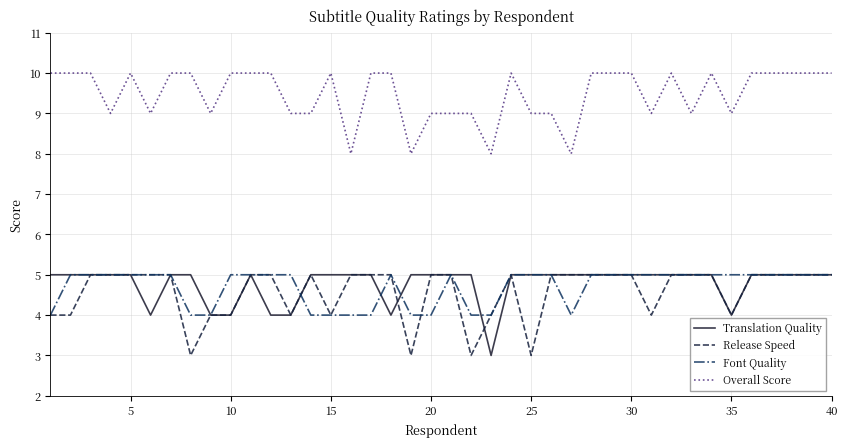

How many Overall Score values are between 9 and 10?

36